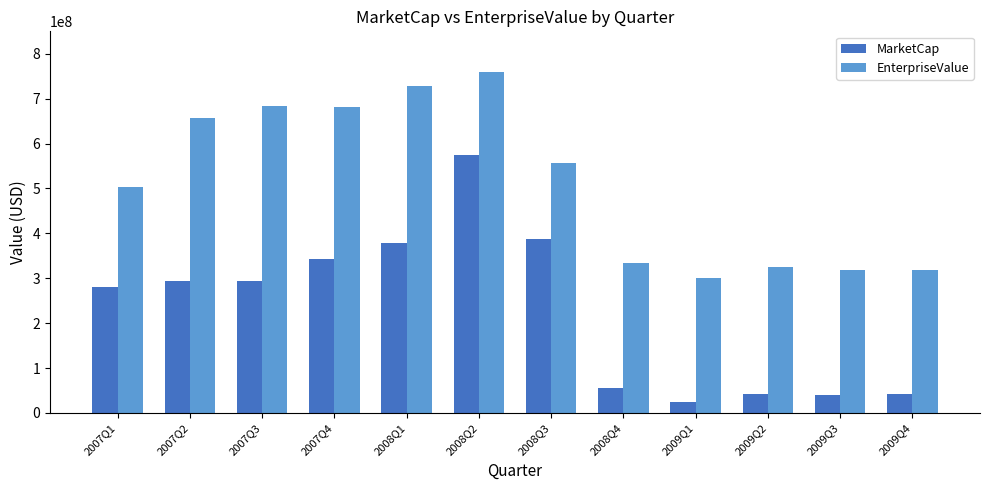

How many categories are shown in the chart?

12